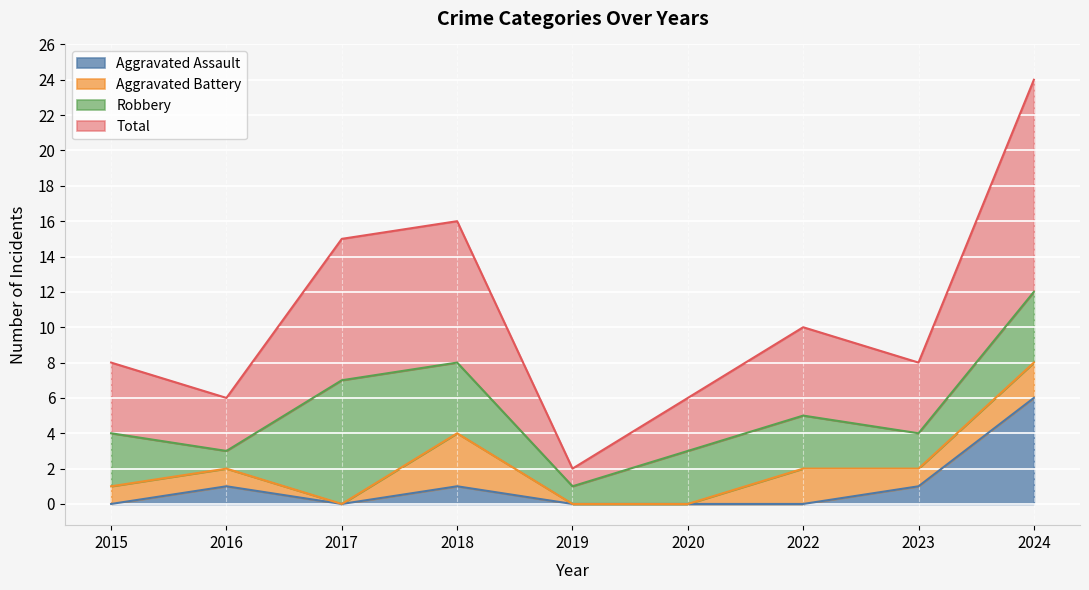

The value of Total at 2018 is 16. True or false?

True